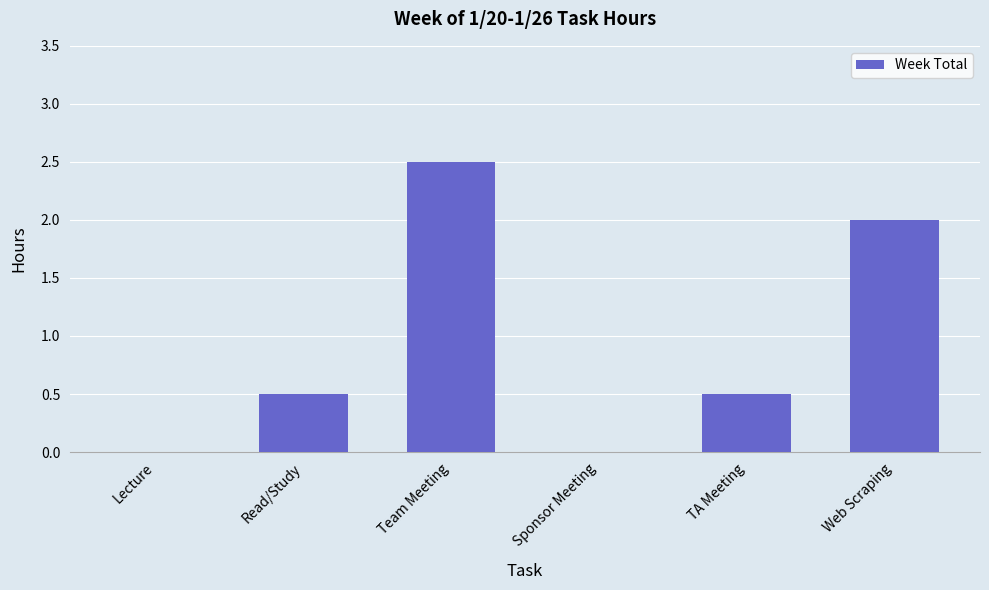

How many distinct data groups are displayed?

1